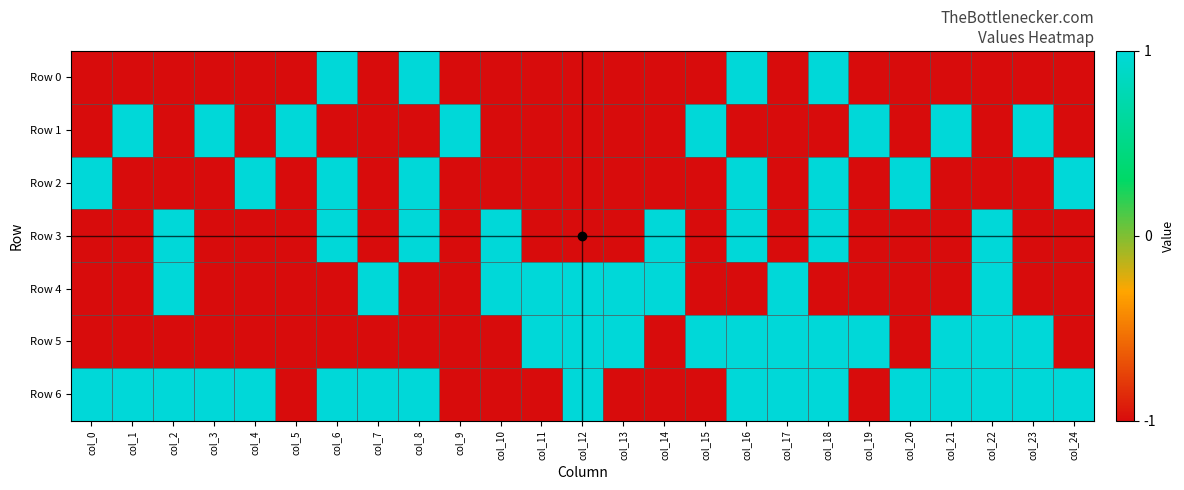

Reading right to left, list all the values displayed in this chart.

Row 0: col_24=-1	col_23=-1	col_22=-1	col_21=-1	col_20=-1	col_19=-1	col_18=1	col_17=-1	col_16=1	col_15=-1	col_14=-1	col_13=-1	col_12=-1	col_11=-1	col_10=-1	col_9=-1	col_8=1	col_7=-1	col_6=1	col_5=-1	col_4=-1	col_3=-1	col_2=-1	col_1=-1	col_0=-1
Row 1: col_24=-1	col_23=1	col_22=-1	col_21=1	col_20=-1	col_19=1	col_18=-1	col_17=-1	col_16=-1	col_15=1	col_14=-1	col_13=-1	col_12=-1	col_11=-1	col_10=-1	col_9=1	col_8=-1	col_7=-1	col_6=-1	col_5=1	col_4=-1	col_3=1	col_2=-1	col_1=1	col_0=-1
Row 2: col_24=1	col_23=-1	col_22=-1	col_21=-1	col_20=1	col_19=-1	col_18=1	col_17=-1	col_16=1	col_15=-1	col_14=-1	col_13=-1	col_12=-1	col_11=-1	col_10=-1	col_9=-1	col_8=1	col_7=-1	col_6=1	col_5=-1	col_4=1	col_3=-1	col_2=-1	col_1=-1	col_0=1
Row 3: col_24=-1	col_23=-1	col_22=1	col_21=-1	col_20=-1	col_19=-1	col_18=1	col_17=-1	col_16=1	col_15=-1	col_14=1	col_13=-1	col_12=-1	col_11=-1	col_10=1	col_9=-1	col_8=1	col_7=-1	col_6=1	col_5=-1	col_4=-1	col_3=-1	col_2=1	col_1=-1	col_0=-1
Row 4: col_24=-1	col_23=-1	col_22=1	col_21=-1	col_20=-1	col_19=-1	col_18=-1	col_17=1	col_16=-1	col_15=-1	col_14=1	col_13=1	col_12=1	col_11=1	col_10=1	col_9=-1	col_8=-1	col_7=1	col_6=-1	col_5=-1	col_4=-1	col_3=-1	col_2=1	col_1=-1	col_0=-1
Row 5: col_24=-1	col_23=1	col_22=1	col_21=1	col_20=-1	col_19=1	col_18=1	col_17=1	col_16=1	col_15=1	col_14=-1	col_13=1	col_12=1	col_11=1	col_10=-1	col_9=-1	col_8=-1	col_7=-1	col_6=-1	col_5=-1	col_4=-1	col_3=-1	col_2=-1	col_1=-1	col_0=-1
Row 6: col_24=1	col_23=1	col_22=1	col_21=1	col_20=1	col_19=-1	col_18=1	col_17=1	col_16=1	col_15=-1	col_14=-1	col_13=-1	col_12=1	col_11=-1	col_10=-1	col_9=-1	col_8=1	col_7=1	col_6=1	col_5=-1	col_4=1	col_3=1	col_2=1	col_1=1	col_0=1